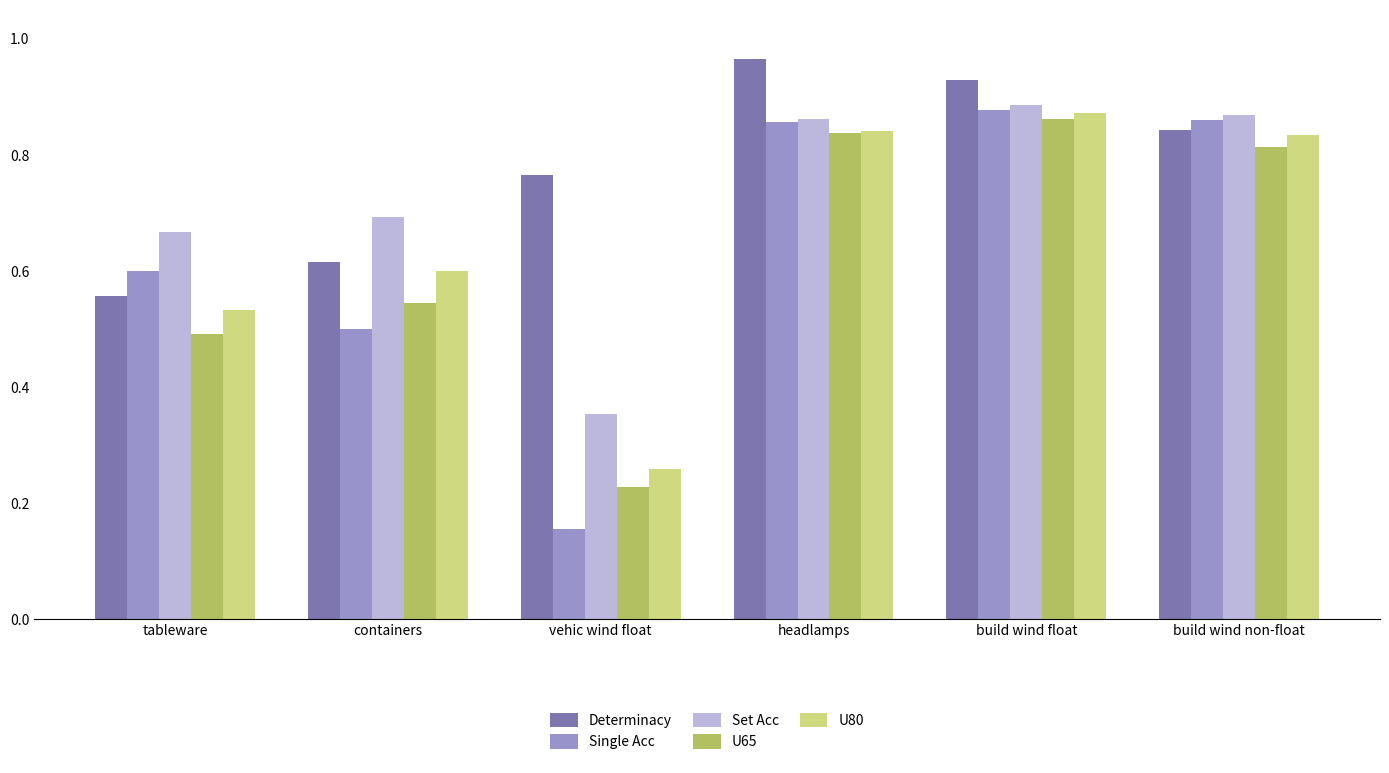

What is the label of the 3rd bar from the right?

headlamps